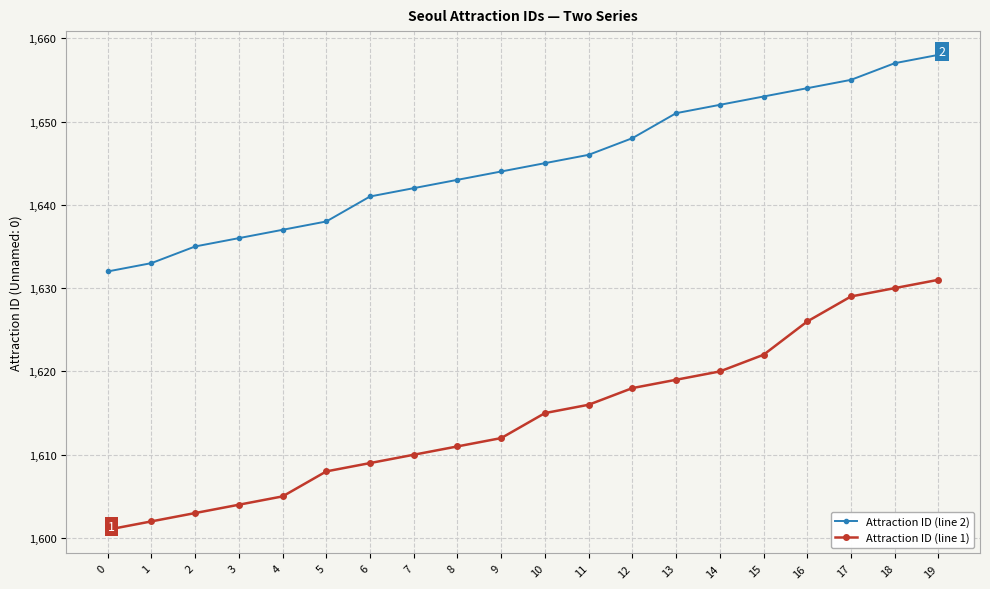

Is it true that Attraction ID (line 2) equals 1031 at 16?

False